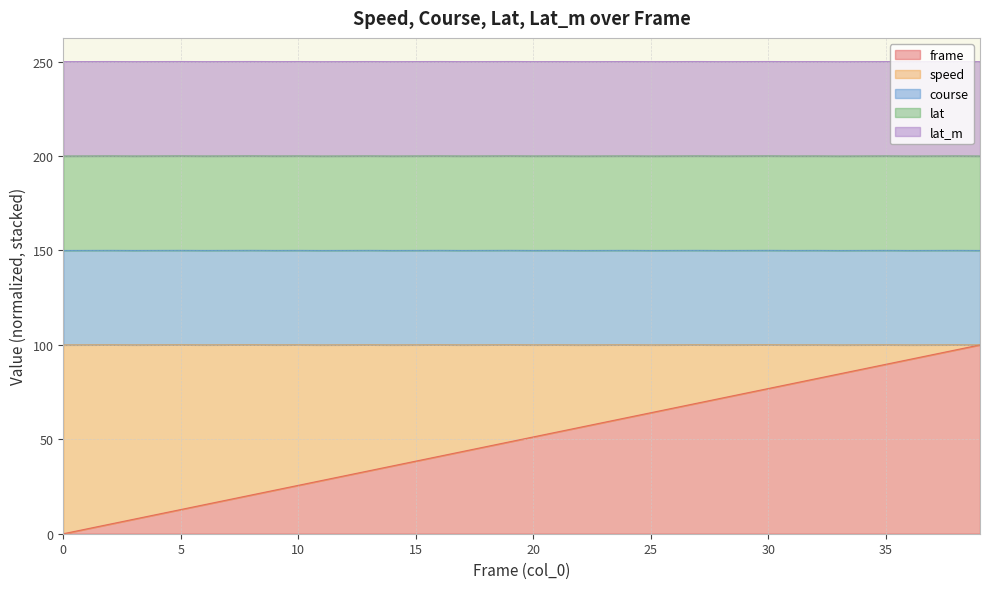

True or false: the data shows 22.4 at 23.

False